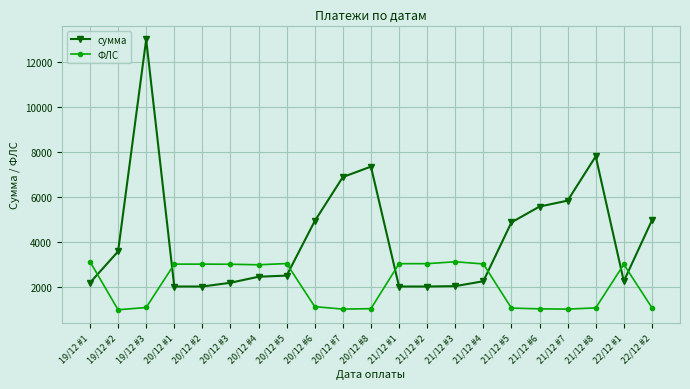

Which series has the widest spread of values?

сумма